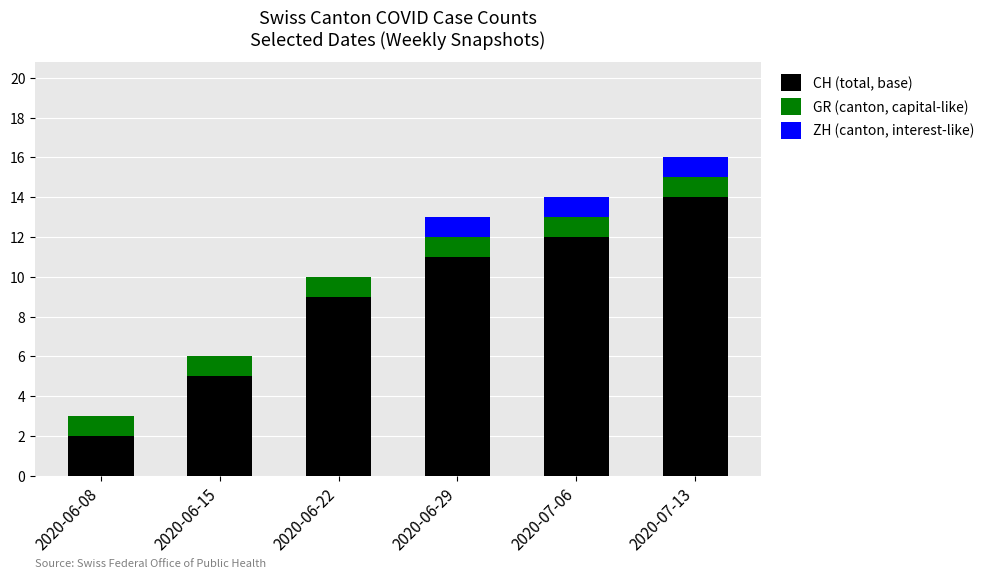

What is the sum of the CH (total, base) values at 2020-06-22 and 2020-06-29?

20